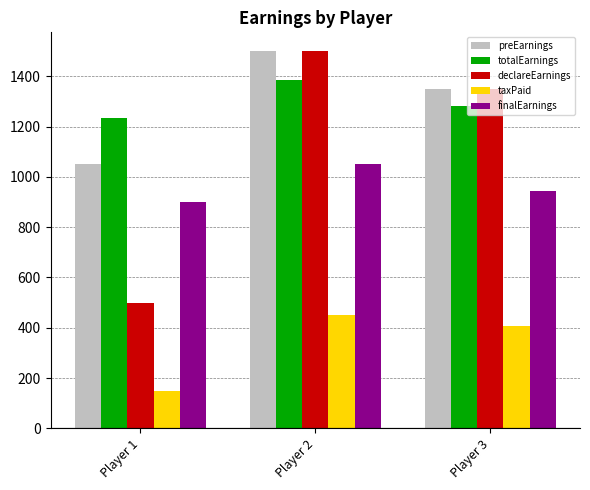

How many distinct data groups are displayed?

5